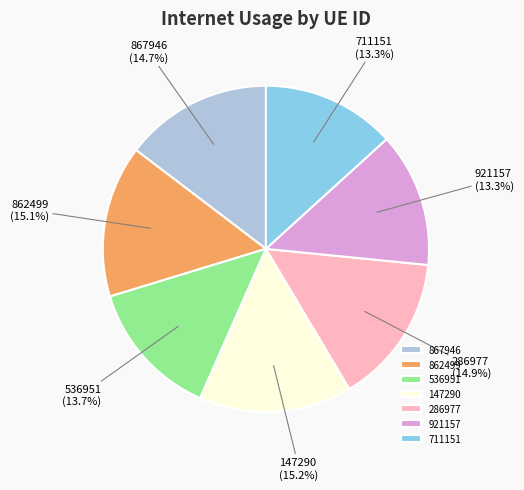

How many segments does this pie chart have?

7